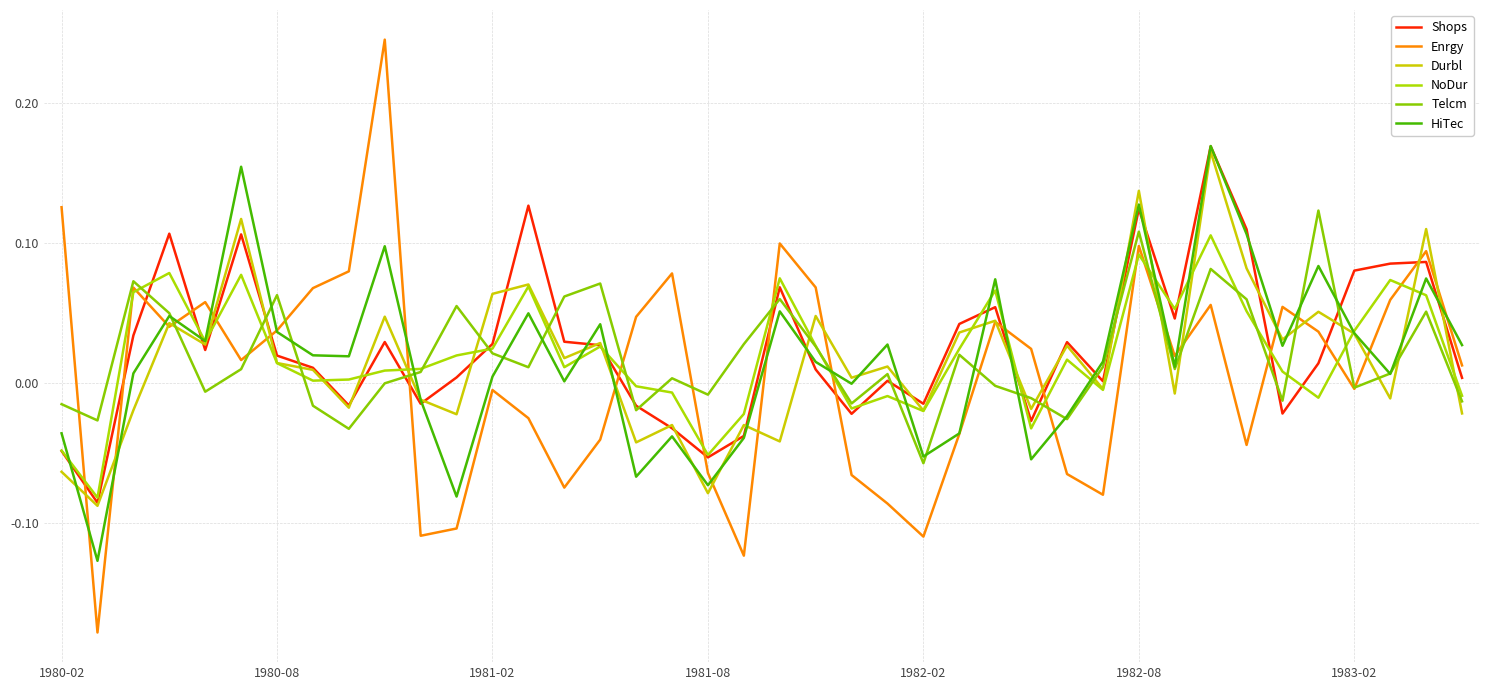

Does the chart display data point markers on the line(s)?

No